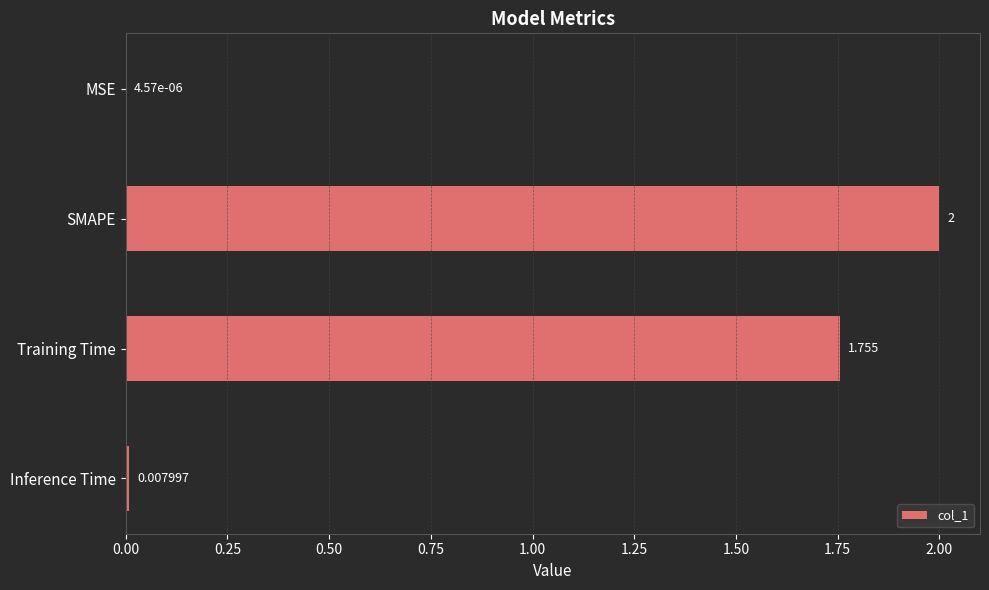

Between MSE and SMAPE, which is larger?

SMAPE